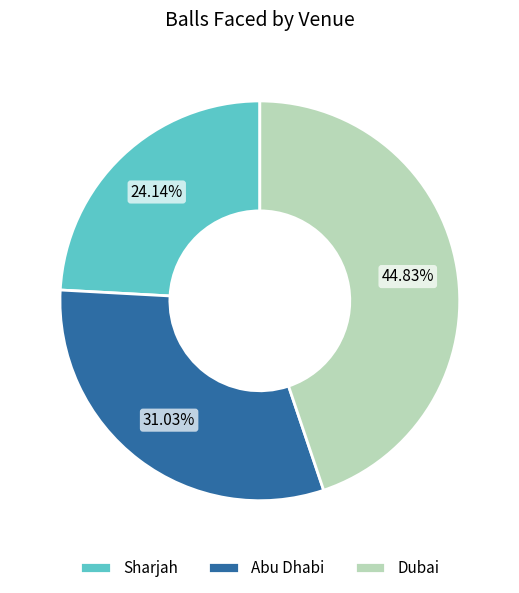

To the nearest percent, what portion does Dubai represent?

45%